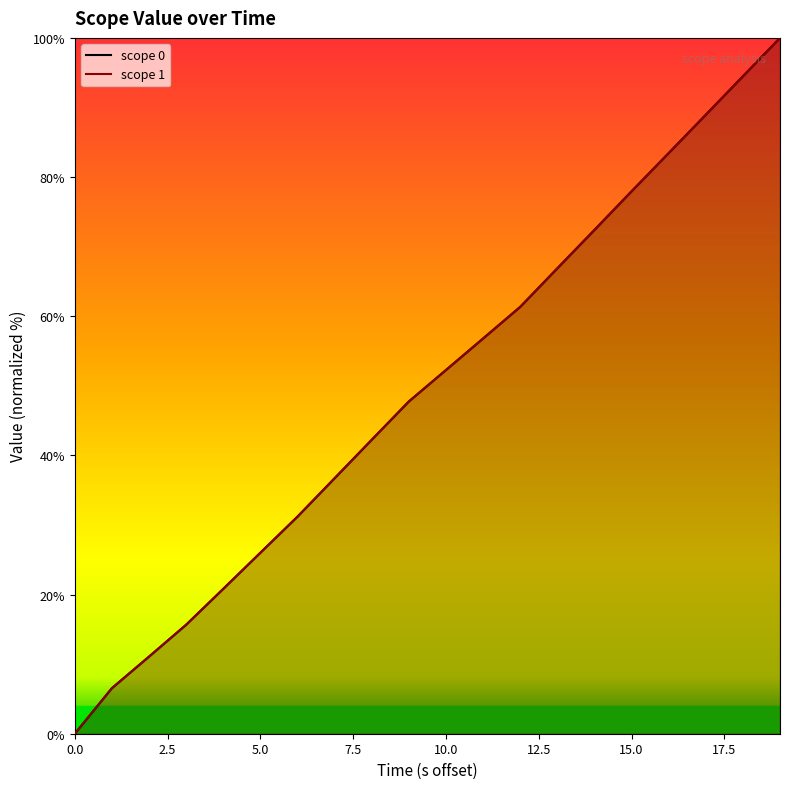

What is the label of the 14th point from the left?

13